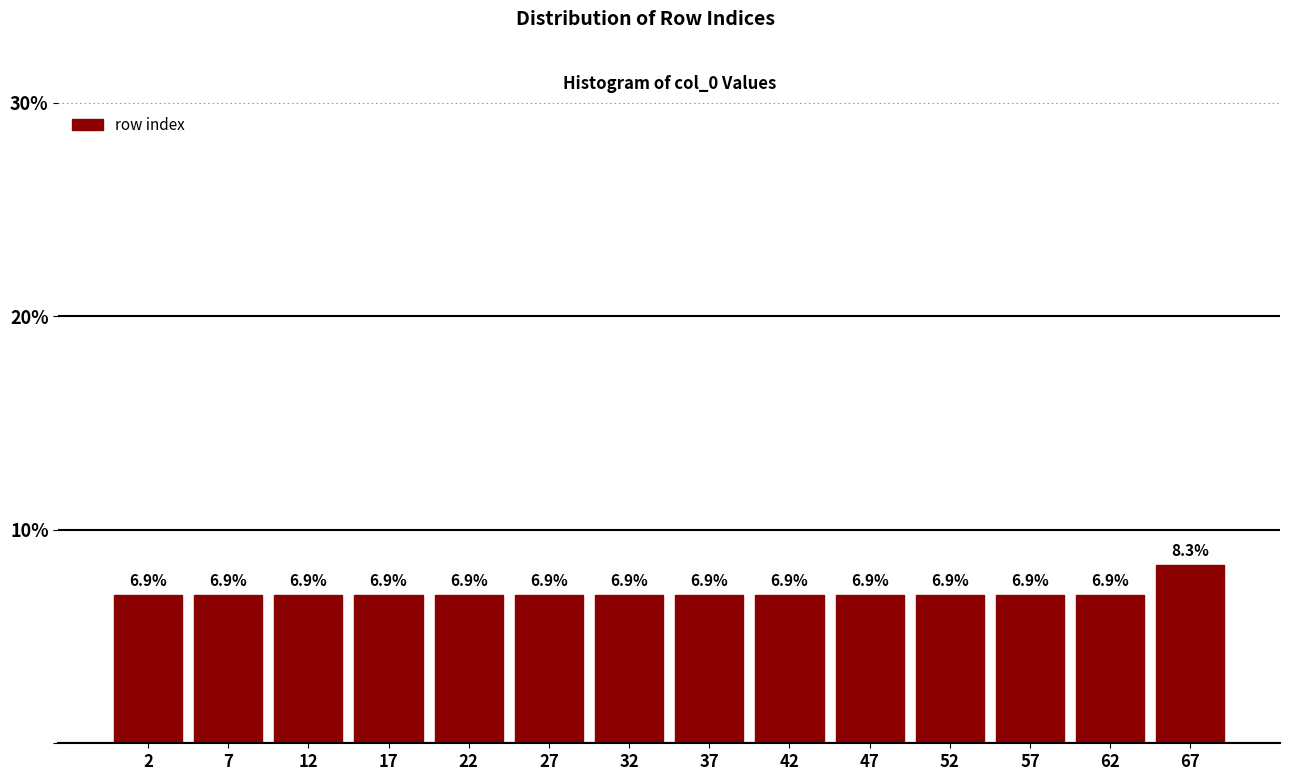

Reading left to right, transcribe this chart: for each bar, give the range it covers on the x-axis and its height.

0 to 5: 6.9
5 to 10: 6.9
10 to 15: 6.9
15 to 20: 6.9
20 to 25: 6.9
25 to 30: 6.9
30 to 35: 6.9
35 to 40: 6.9
40 to 45: 6.9
45 to 50: 6.9
50 to 55: 6.9
55 to 60: 6.9
60 to 65: 6.9
65 to 70: 8.3